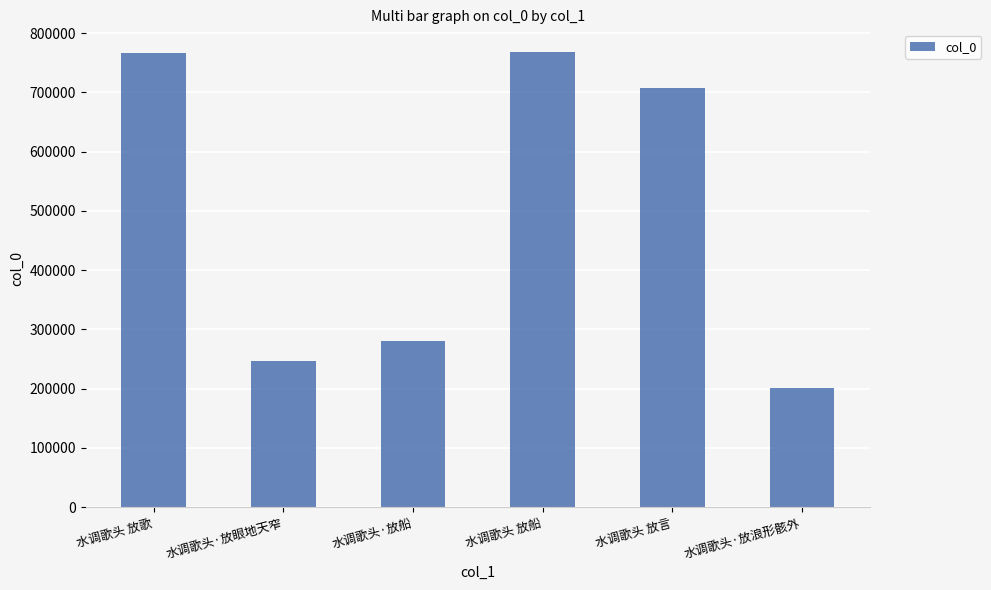

Which has a higher value, 水调歌头·放眼地天窄 or 水调歌头 放歌?

水调歌头 放歌